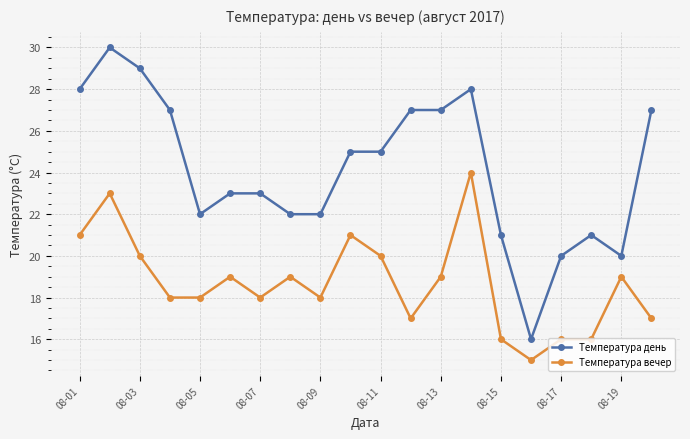

Which series has the largest range (max minus min)?

Температура день